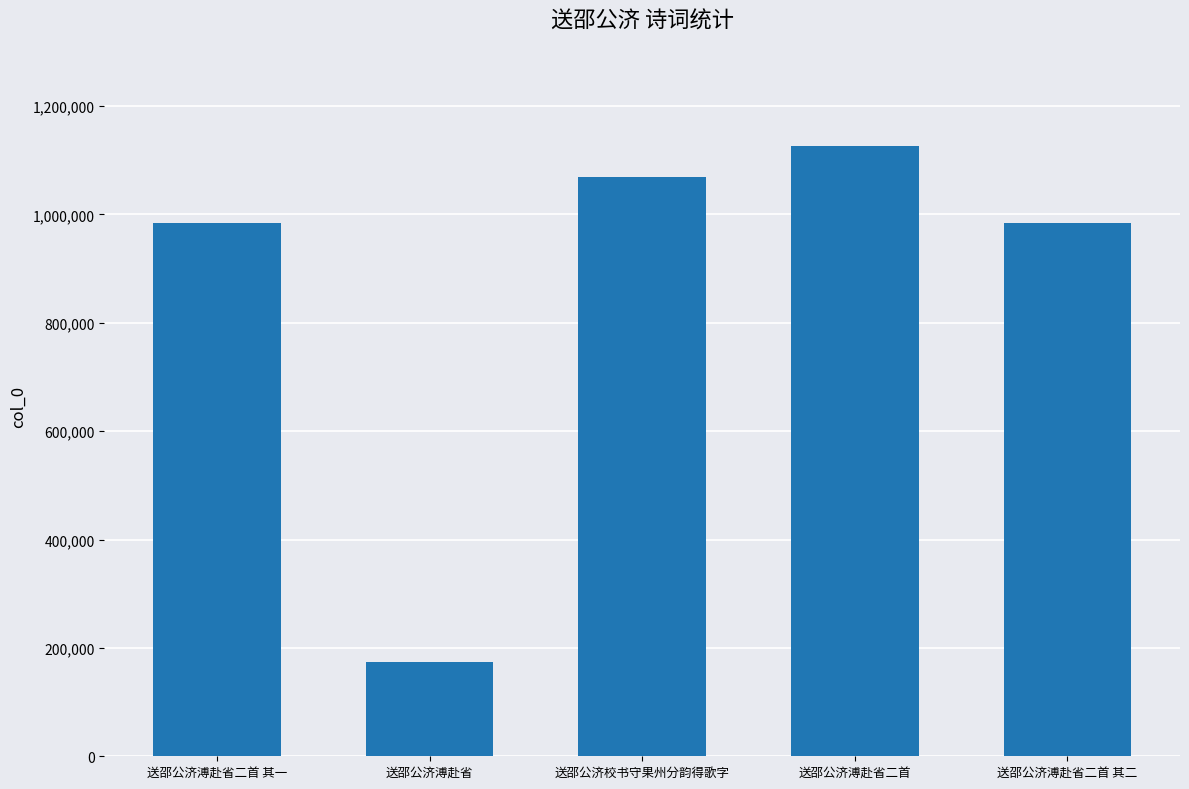

What is the minimum value shown in the chart?

174360